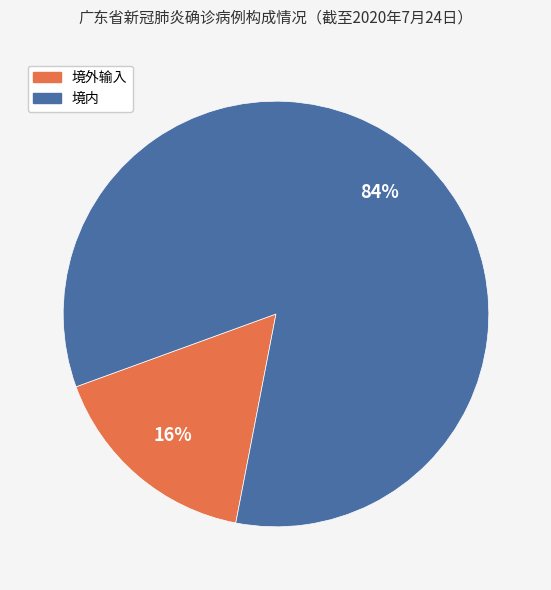

What is the majority slice?

境内